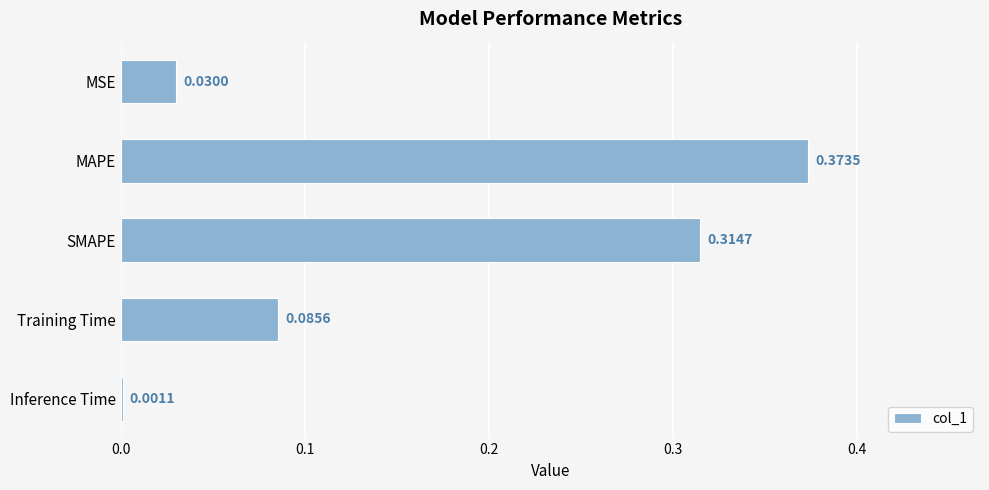

Which has a higher value, Inference Time or MAPE?

MAPE